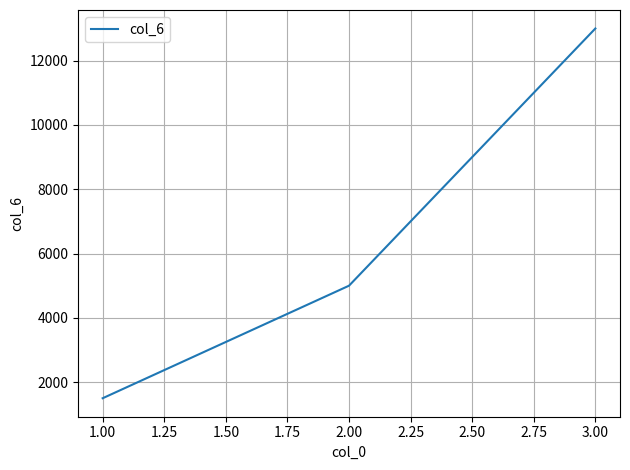

How many values are between 1500 and 13000?

3